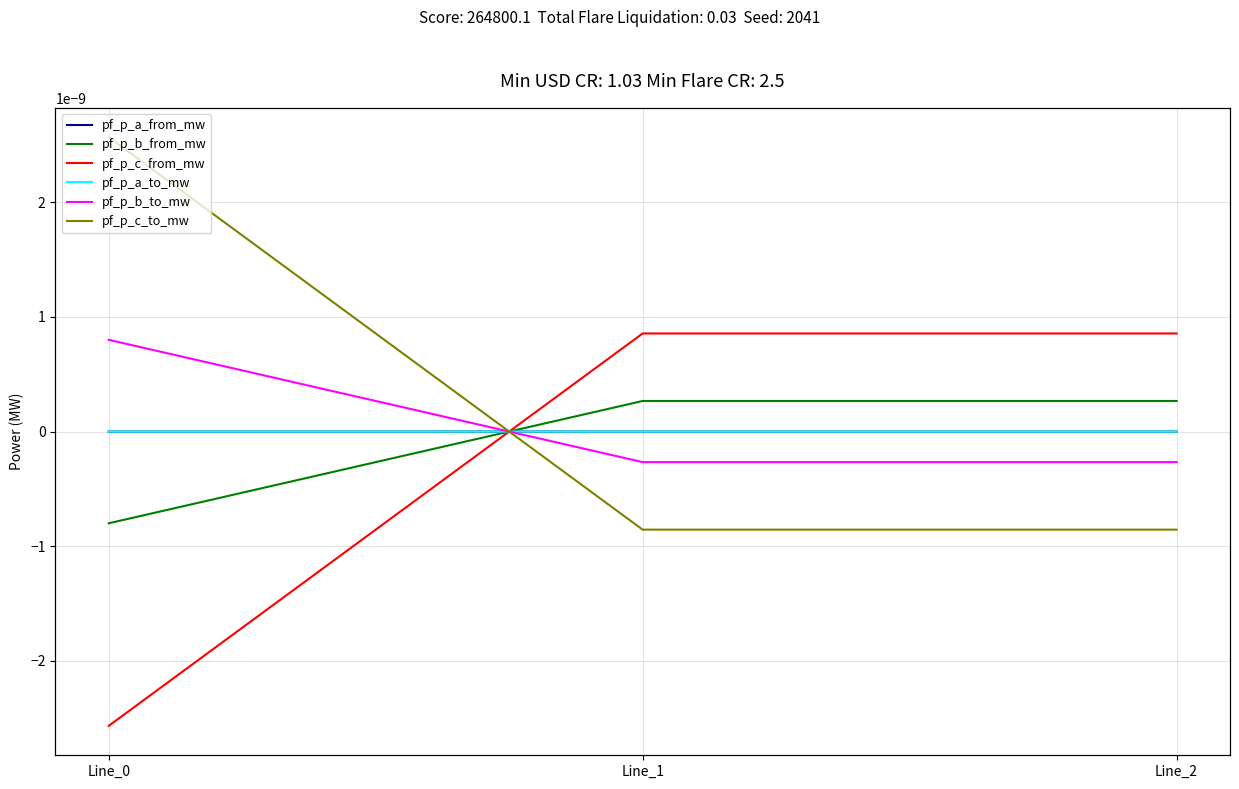

Between Line_1 and Line_2, which series saw the biggest shift?

pf_p_b_to_mw